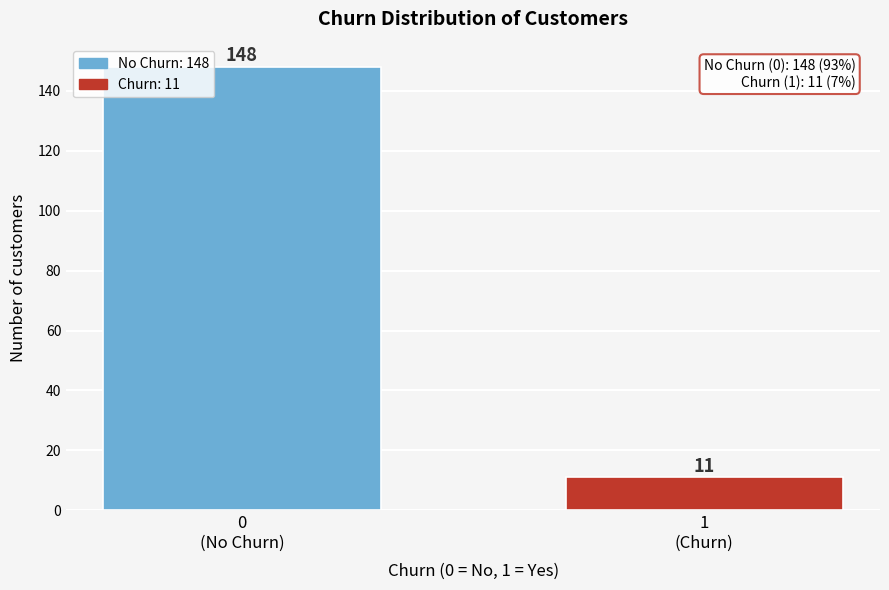

Reading left to right, extract all data points from this chart.

148	11